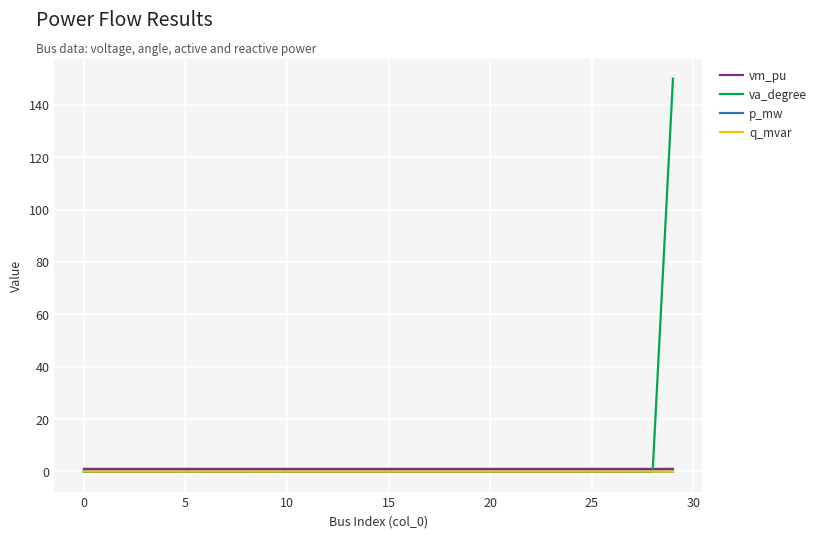

Does the chart display data point markers on the line(s)?

No